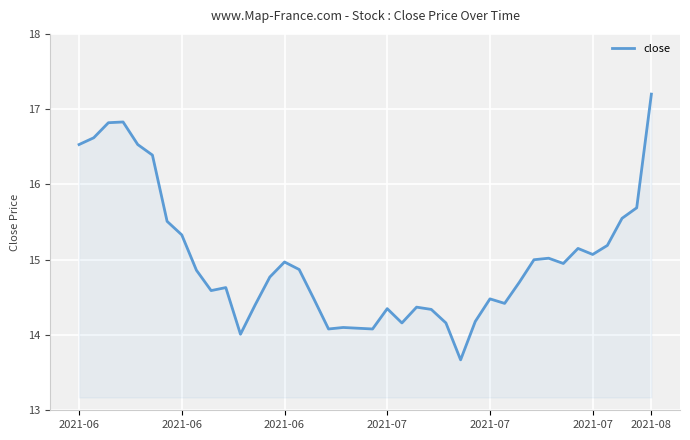

What is the minimum value shown in the chart?

13.7